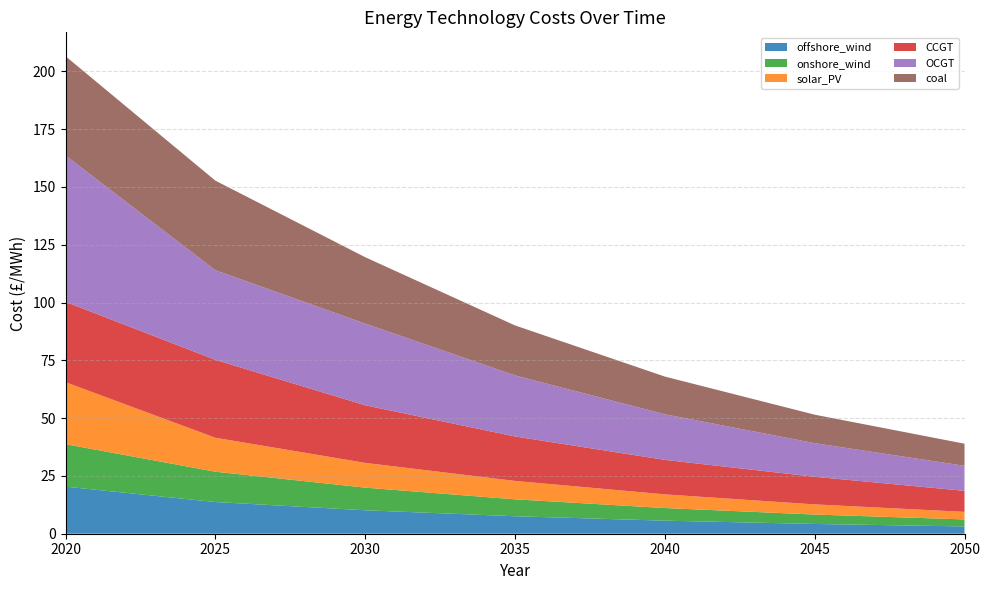

Reading left to right, list all the values displayed in this chart.

offshore_wind: 20.4	13.7	10.1	7.6	5.7	4.2	3.2
onshore_wind: 18.4	13.1	9.8	7.3	5.5	4.1	3.0
solar_PV: 26.8	14.7	10.7	8.0	5.9	4.4	3.3
CCGT: 34.8	33.7	24.9	19.2	14.9	11.9	9.1
OCGT: 63.3	38.8	35.3	26.4	19.7	14.5	10.8
coal: 42.9	38.8	28.7	21.6	16.3	12.3	9.6